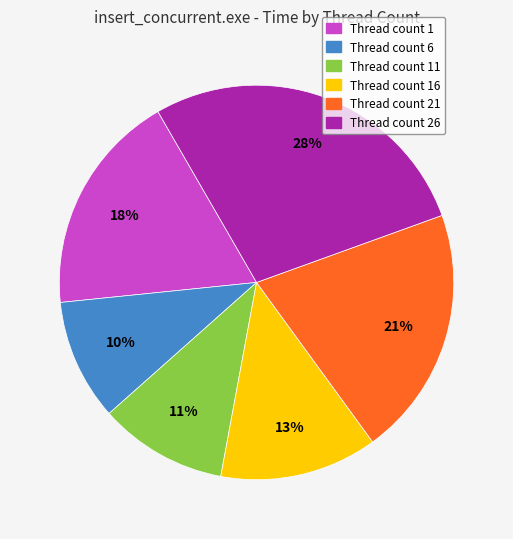

Is there a majority slice in this chart?

No